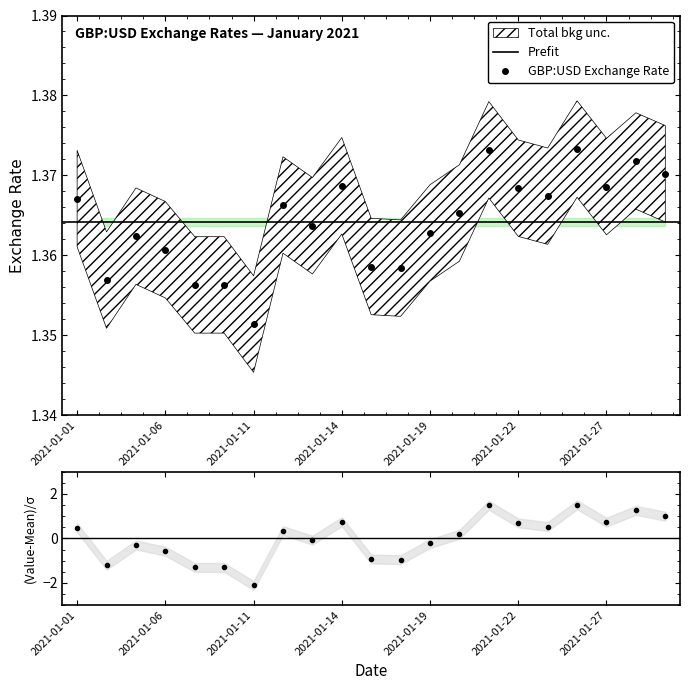

How many values are below 0?

10